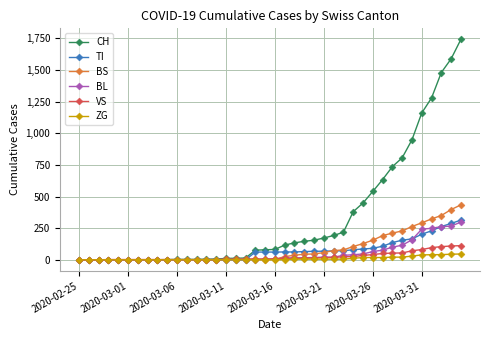

At how many categories does at least one series exceed 563?

9